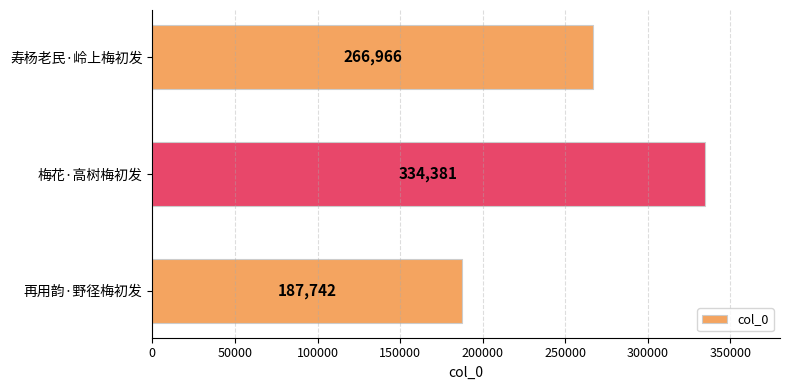

The value at 再用韵·野径梅初发 is 286895. True or false?

False